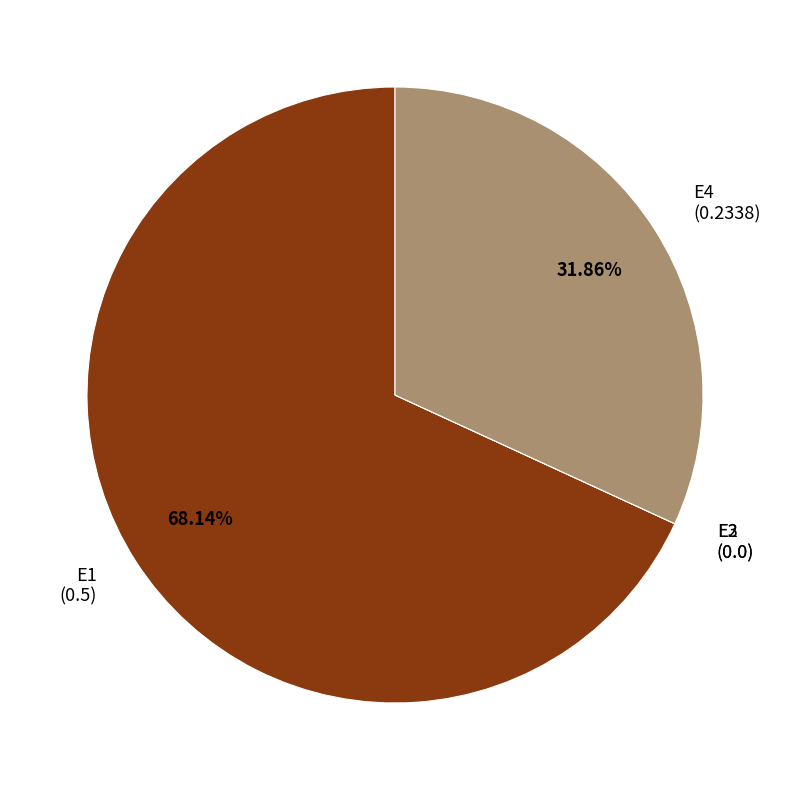

Does any single category account for the majority?

Yes